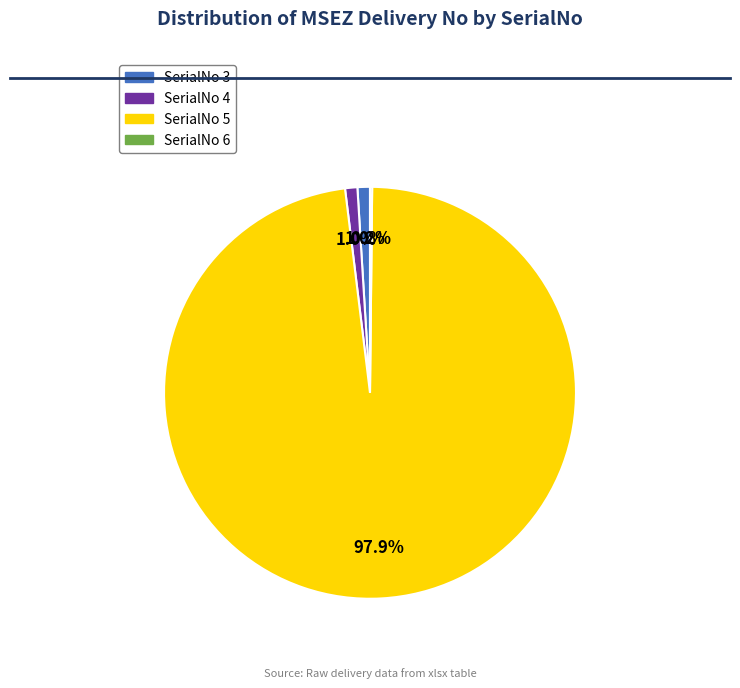

Is there a majority slice in this chart?

Yes